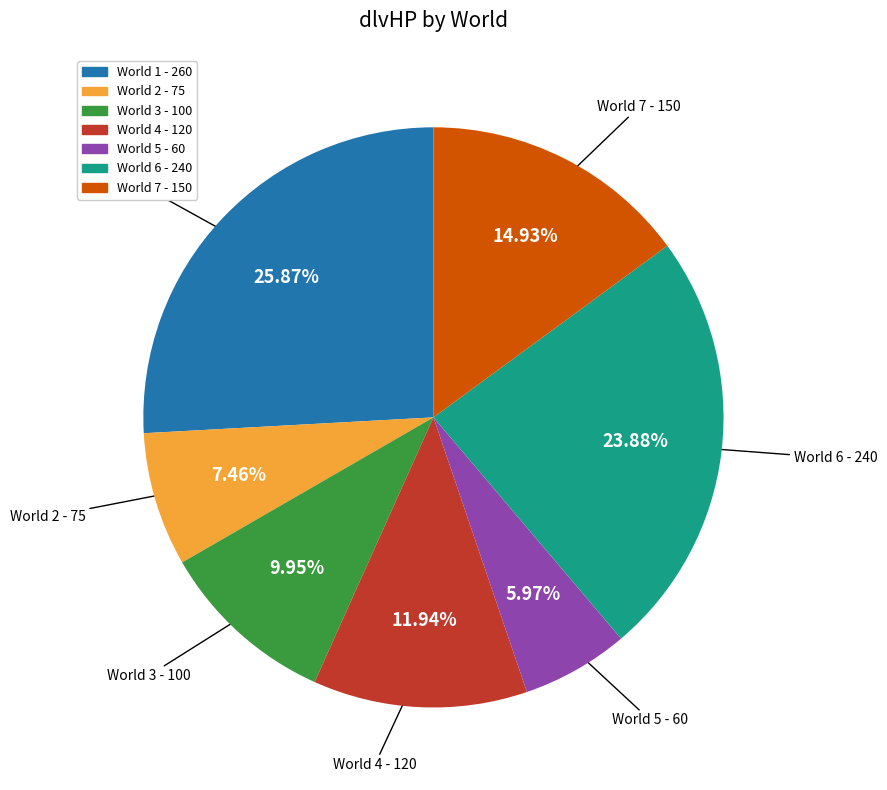

How many slices are in this pie chart?

7